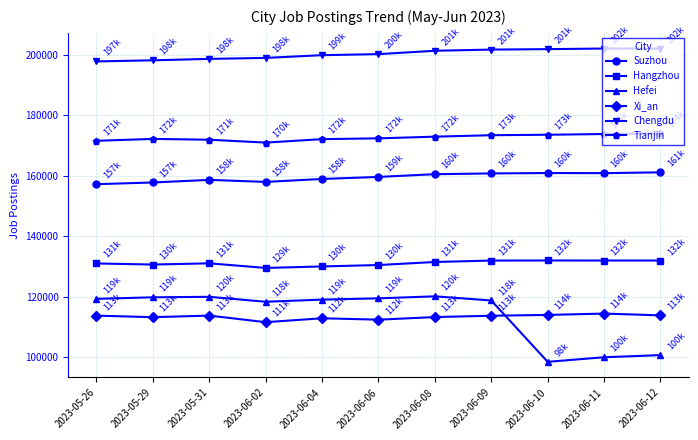

The Hefei series shows 187741 at 2023-05-26. True or false?

False